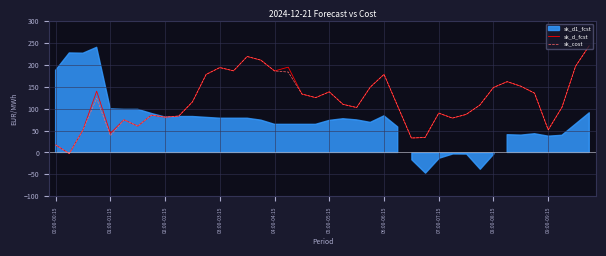

True or false: sk_cost and sk_d_fcst cross at least once.

False